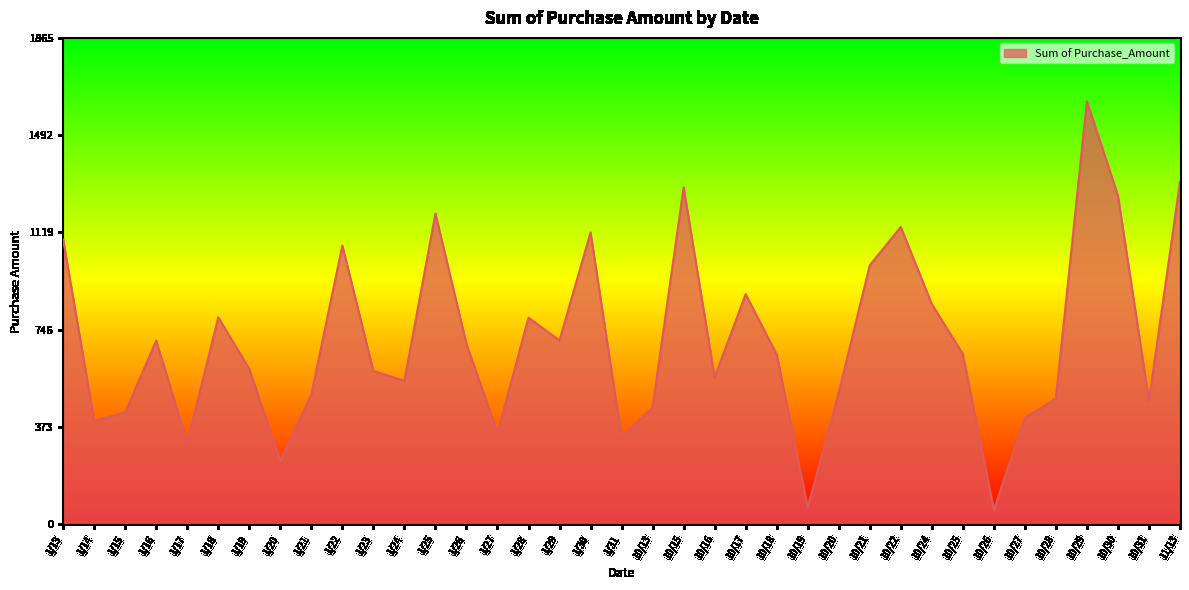

What is the difference between the values at 10/30 and 10/22?

119.9